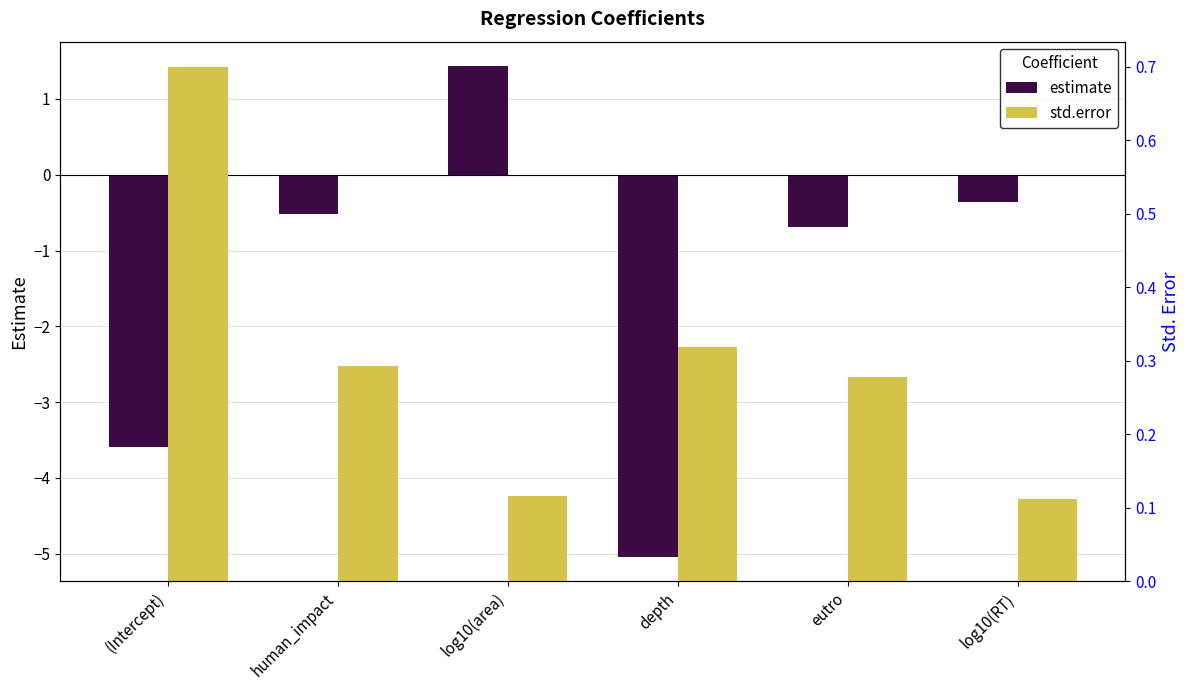

Rank the series at log10(RT) from highest to lowest value.

std.error, estimate